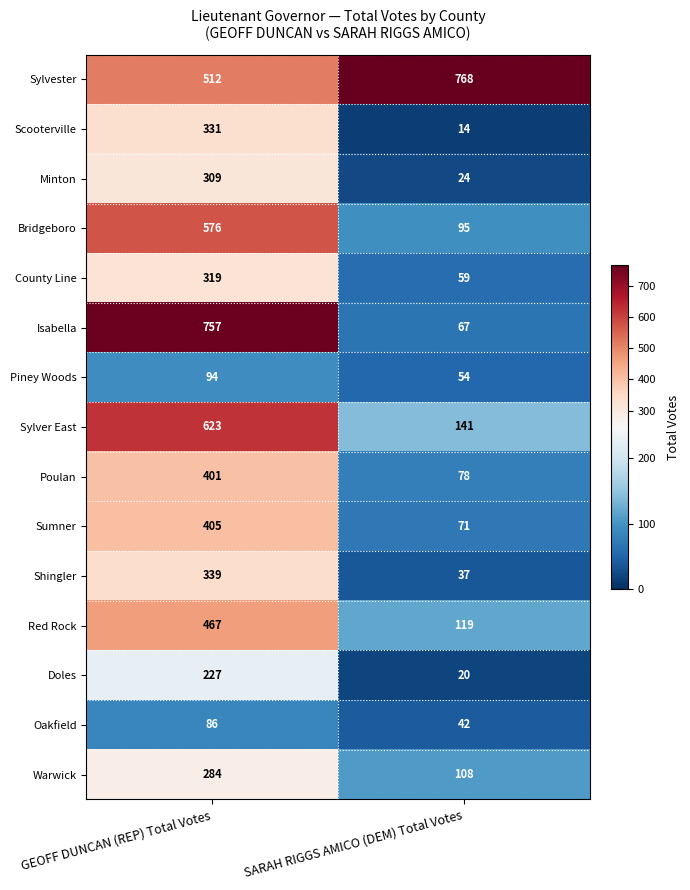

What is the greatest value displayed?

768